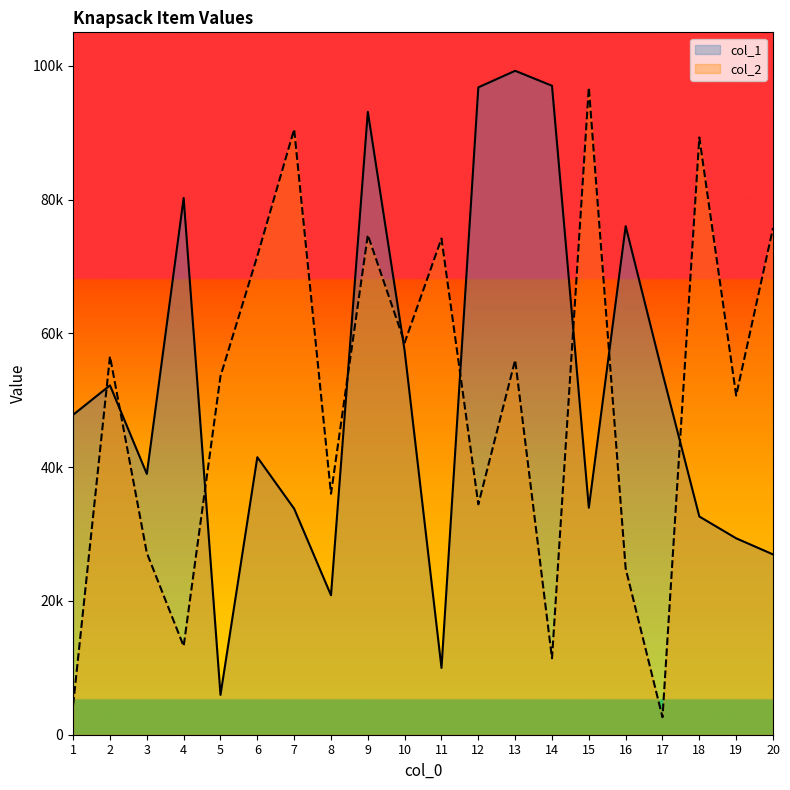

What is the difference between the highest and lowest values at 12?

62338